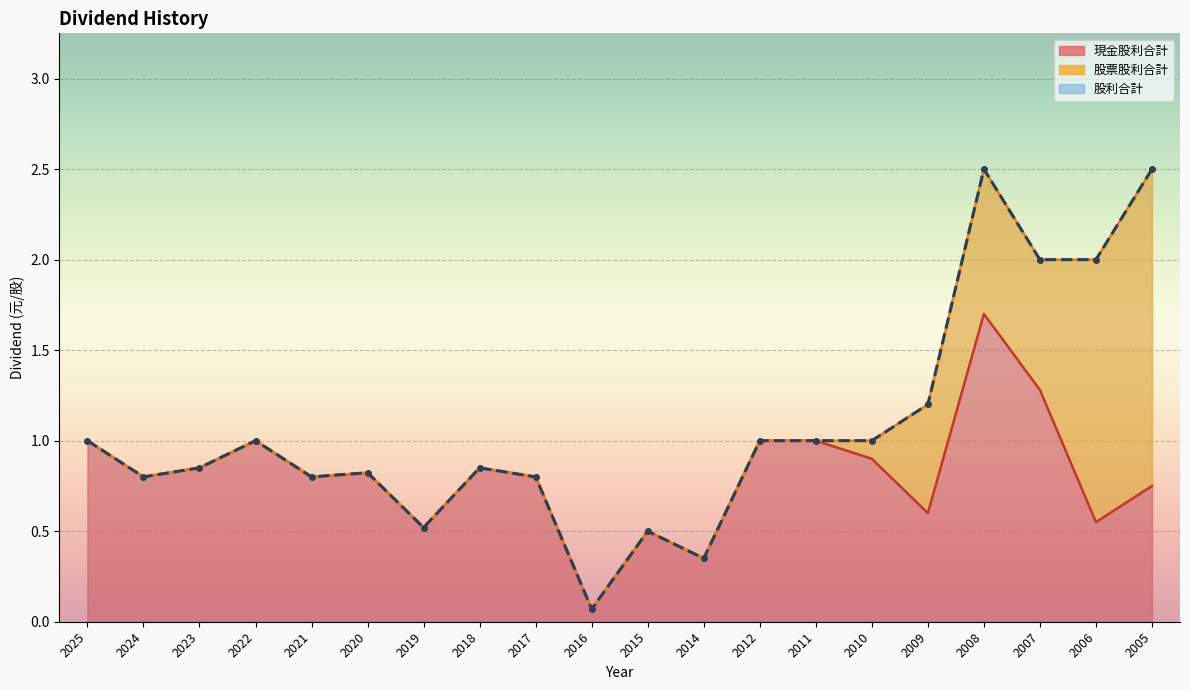

True or false: 股利合計 and 現金股利合計 cross at least once.

False